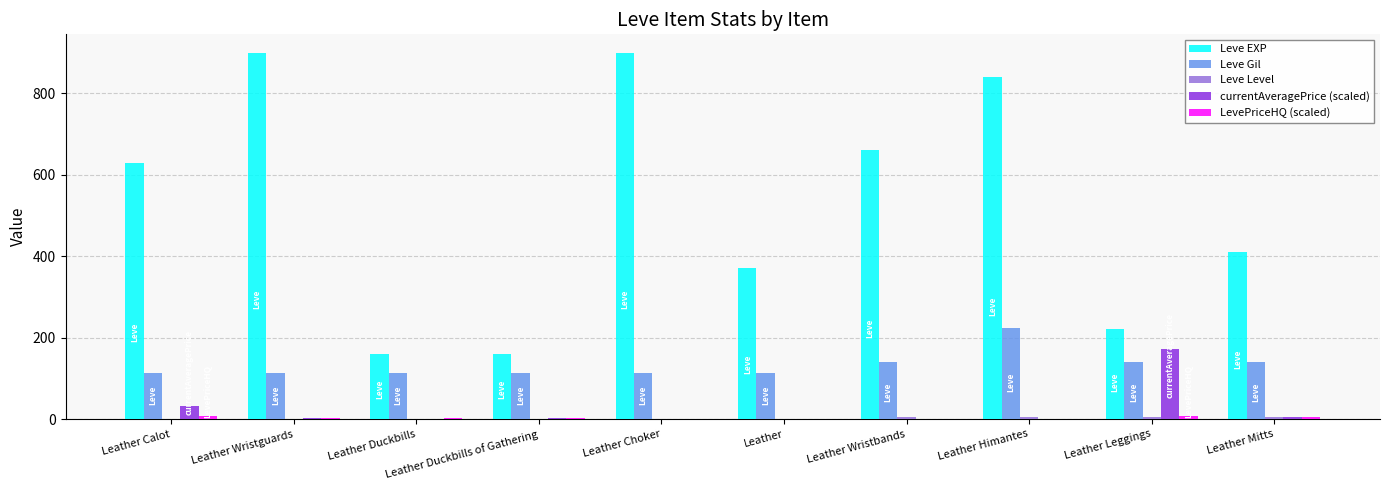

Which series changed the most between Leather Calot and Leather Duckbills of Gathering?

Leve EXP